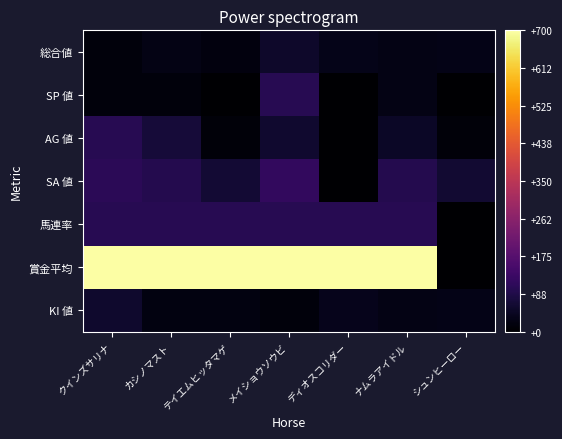

Which series has the largest total across all categories?

賞金平均